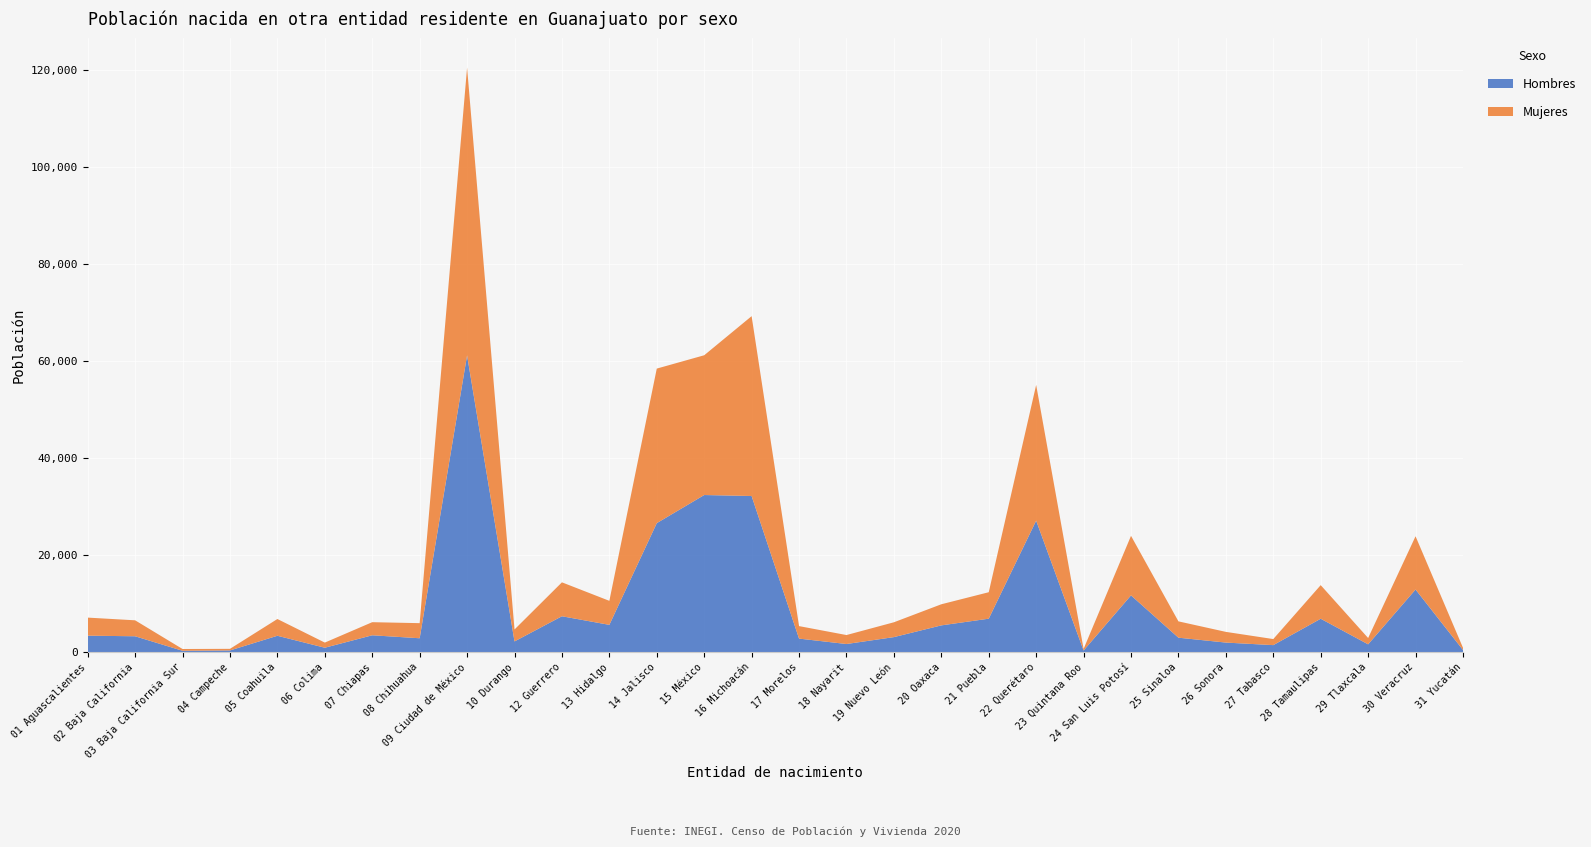

Reading left to right, extract all data points from this chart.

Hombres: 01 Aguascalientes=3420	02 Baja California=3297	03 Baja California Sur=307	04 Campeche=374	05 Coahuila=3399	06 Colima=934	07 Chiapas=3500	08 Chihuahua=2887	09 Ciudad de México=61200	10 Durango=2234	12 Guerrero=7422	13 Hidalgo=5649	14 Jalisco=26615	15 México=32413	16 Michoacán=32211	17 Morelos=2816	18 Nayarit=1700	19 Nuevo León=3122	20 Oaxaca=5542	21 Puebla=6921	22 Querétaro=27131	23 Quintana Roo=363	24 San Luis Potosí=11727	25 Sinaloa=3004	26 Sonora=1996	27 Tabasco=1470	28 Tamaulipas=6910	29 Tlaxcala=1634	30 Veracruz=12935	31 Yucatán=473
Mujeres: 01 Aguascalientes=3723	02 Baja California=3289	03 Baja California Sur=364	04 Campeche=331	05 Coahuila=3455	06 Colima=1060	07 Chiapas=2699	08 Chihuahua=3112	09 Ciudad de México=59320	10 Durango=2459	12 Guerrero=6993	13 Hidalgo=4952	14 Jalisco=31860	15 México=28811	16 Michoacán=37074	17 Morelos=2575	18 Nayarit=1848	19 Nuevo León=3058	20 Oaxaca=4350	21 Puebla=5454	22 Querétaro=27975	23 Quintana Roo=321	24 San Luis Potosí=12271	25 Sinaloa=3365	26 Sonora=2206	27 Tabasco=1250	28 Tamaulipas=6926	29 Tlaxcala=1303	30 Veracruz=10975	31 Yucatán=454